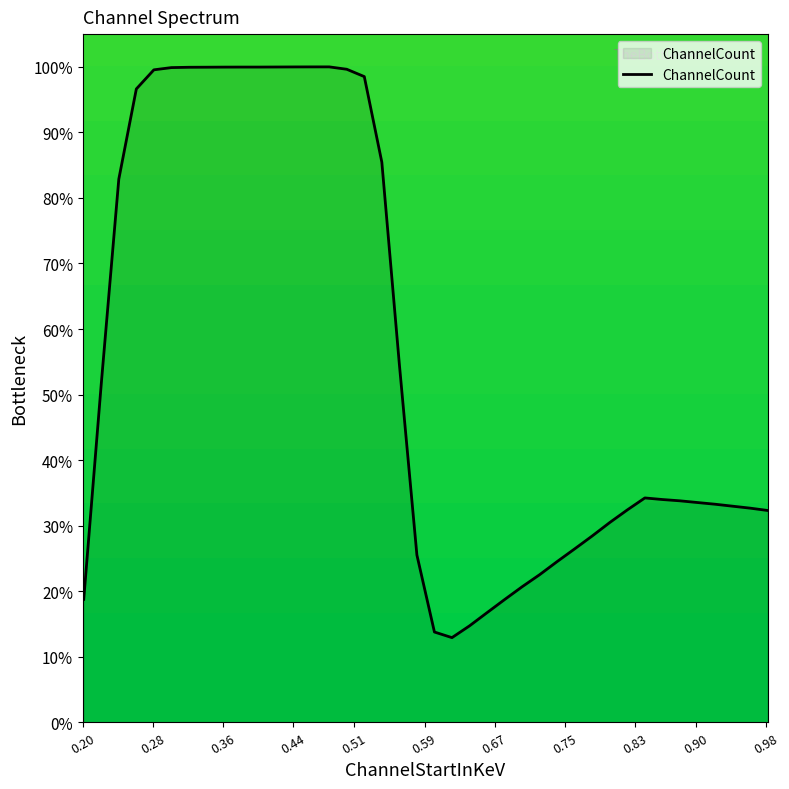

How many distinct data groups are displayed?

1